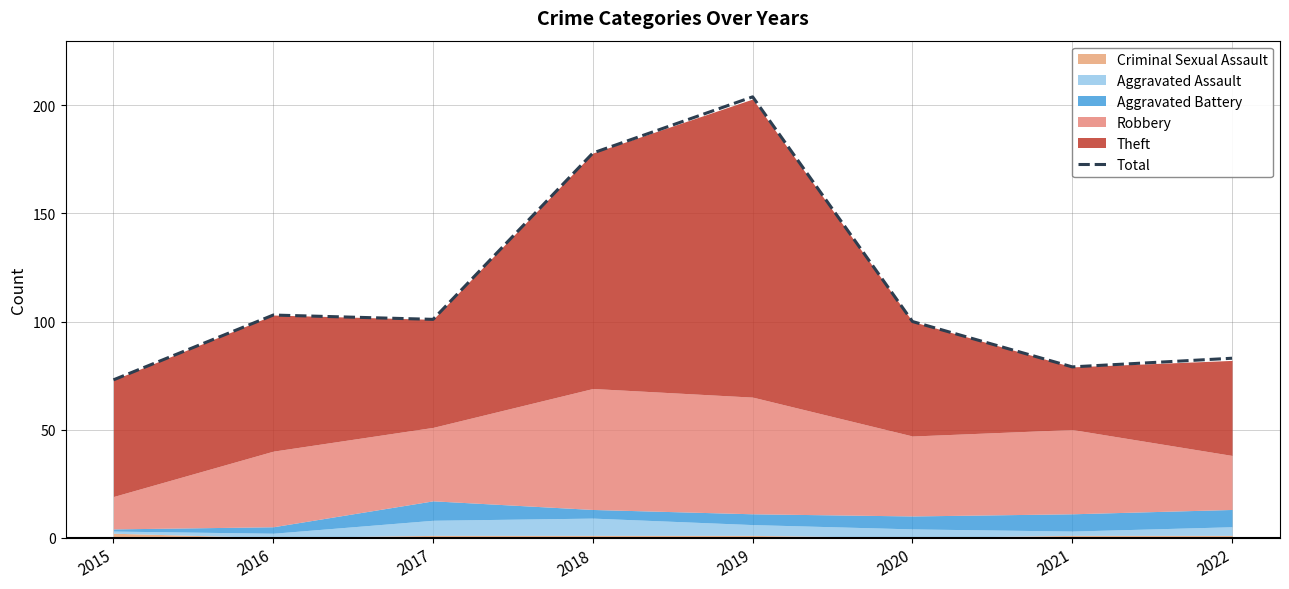

Where is the data nearest to the value 138?

2016